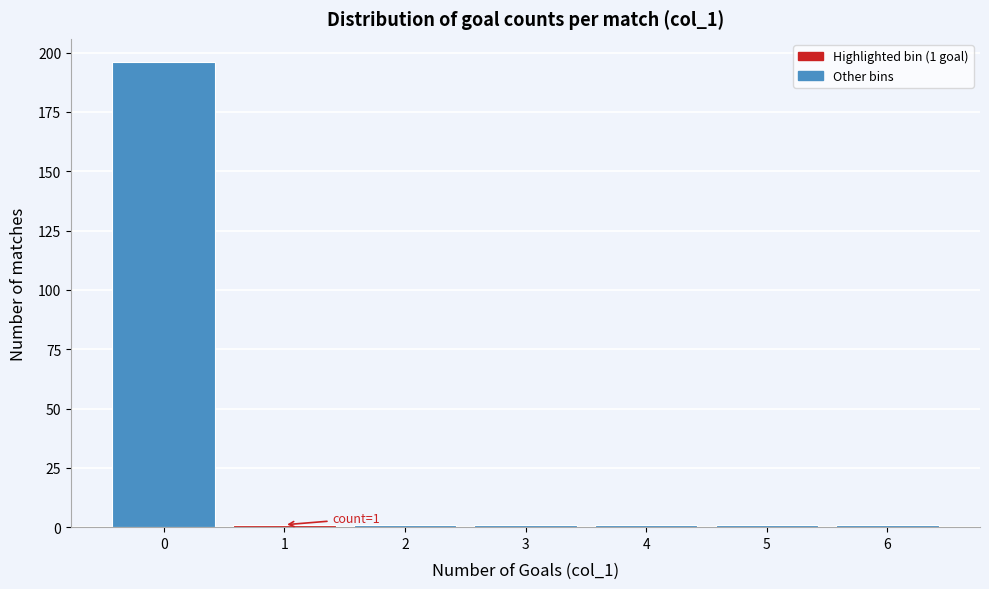

Over which range of the x-axis is the bar tallest?

-0.5 to 0.5